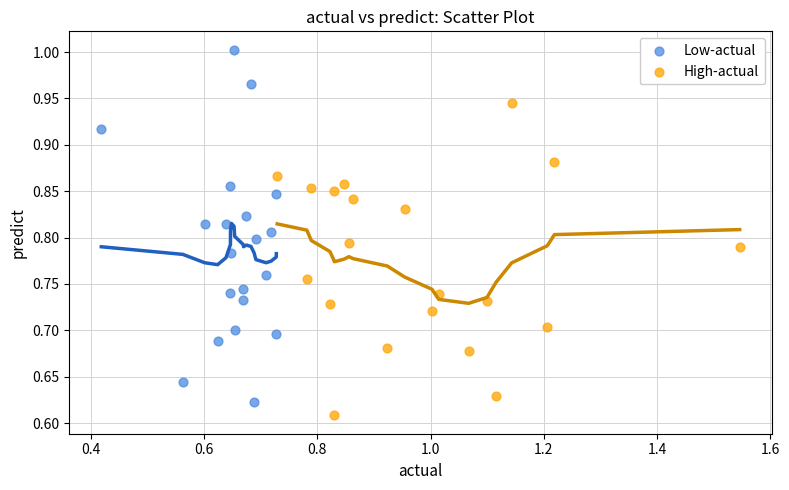

Which series reaches the minimum Y coordinate?

High-actual